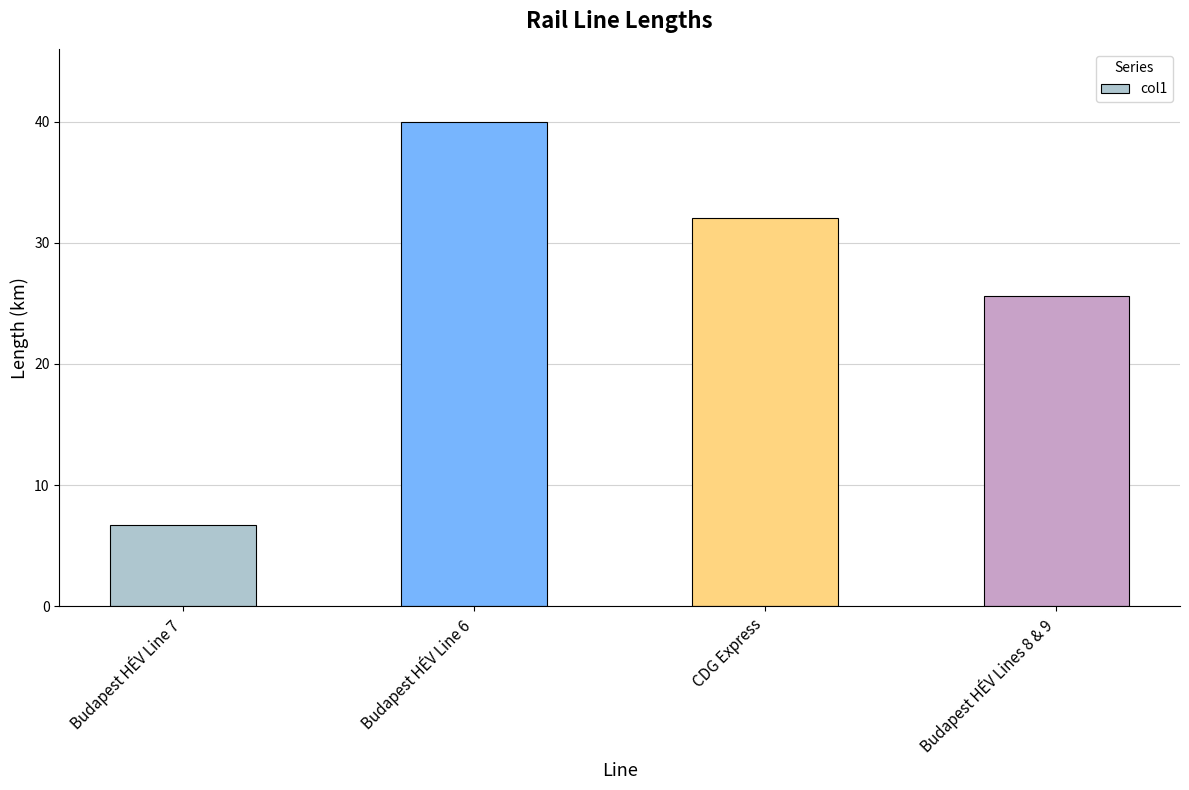

What is the label of the 3rd bar from the right?

Budapest HÉV Line 6